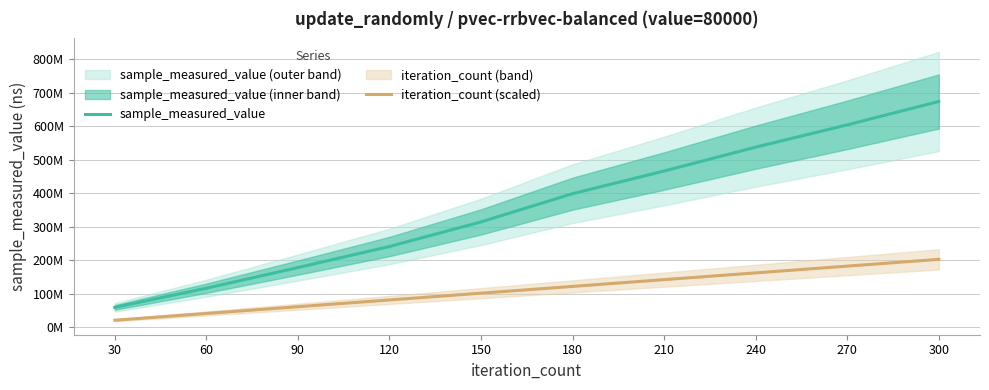

True or false: iteration_count (scaled) and sample_measured_value cross at least once.

False